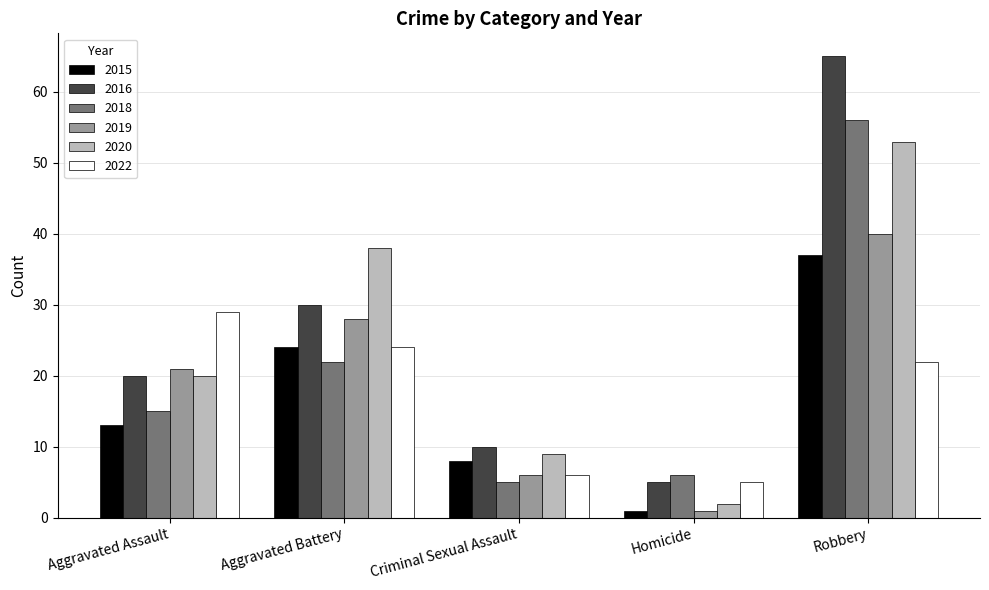

Rank the categories by 2020 value from highest to lowest.

Robbery, Aggravated Battery, Aggravated Assault, Criminal Sexual Assault, Homicide